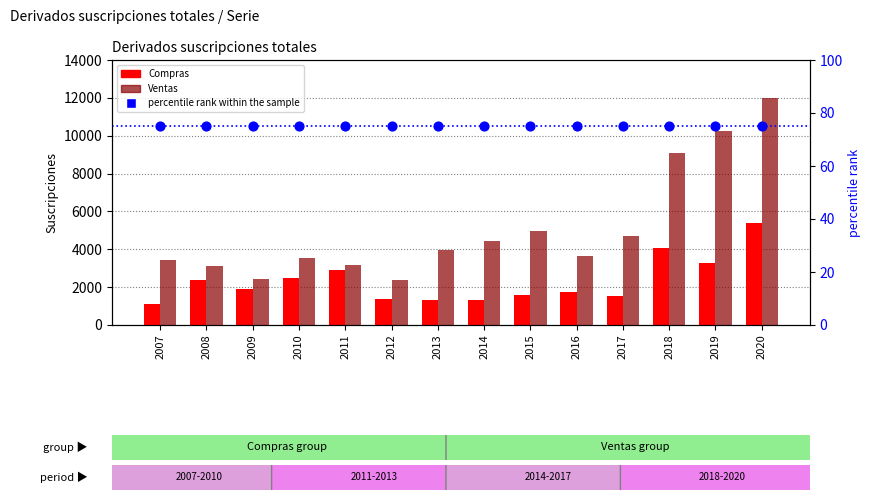

Which series reaches the maximum Y coordinate?

Ventas